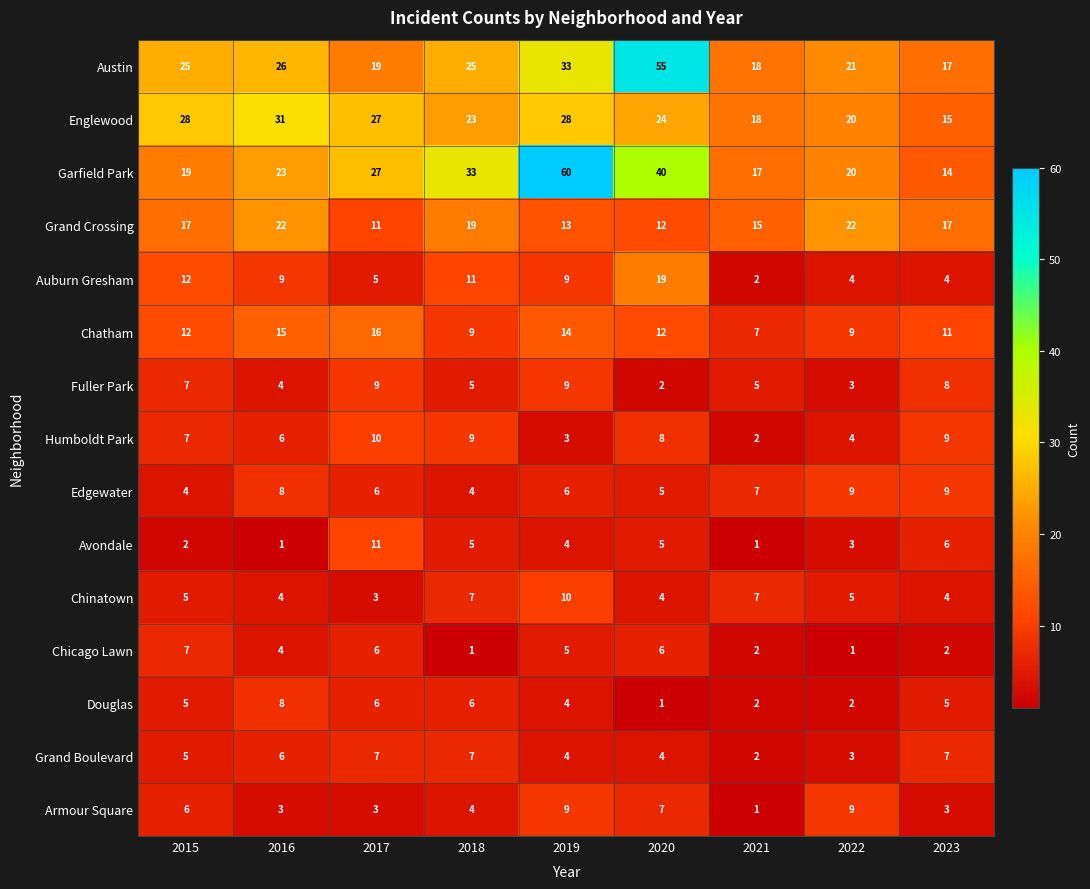

What is the lowest value of the Chatham series?

7